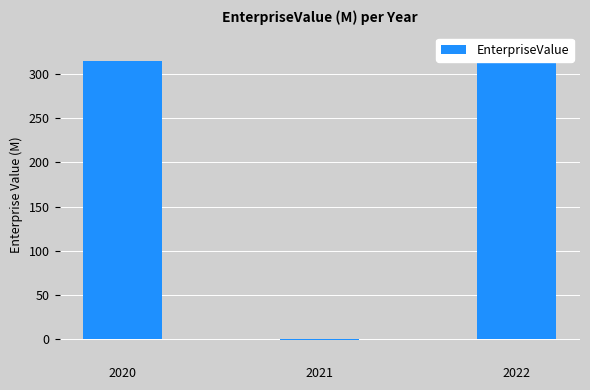

True or false: the data shows -0.4 at 2021.

False